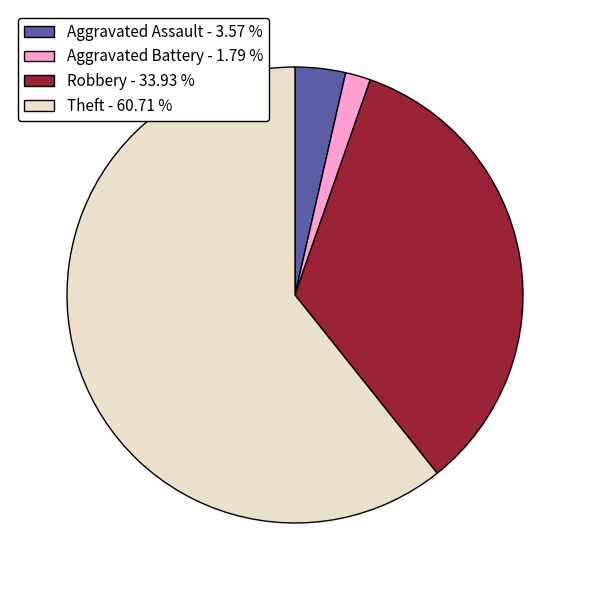

Does Robbery account for over 50% of the chart?

No